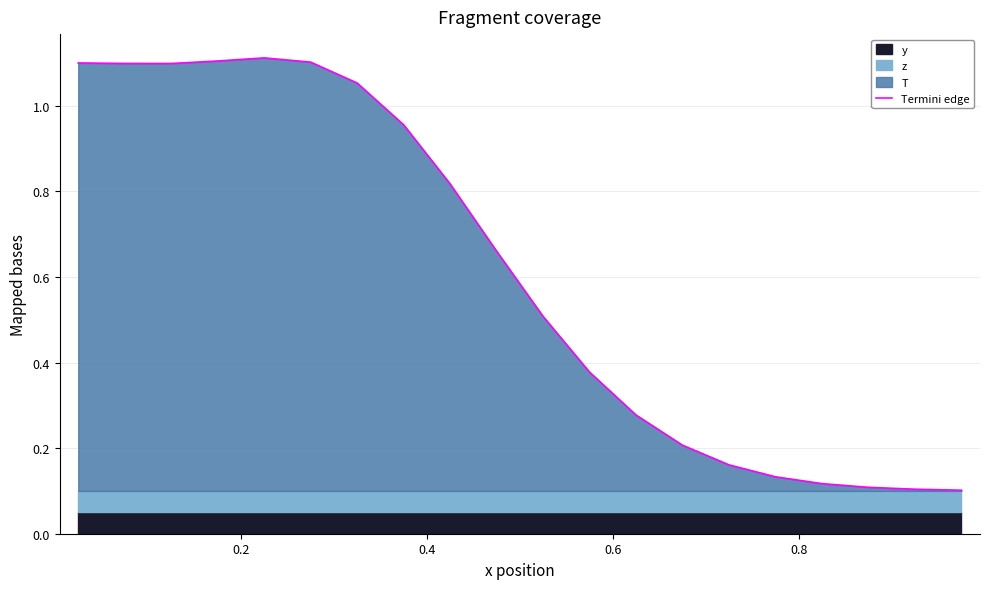

What is the greatest value displayed?

1.1